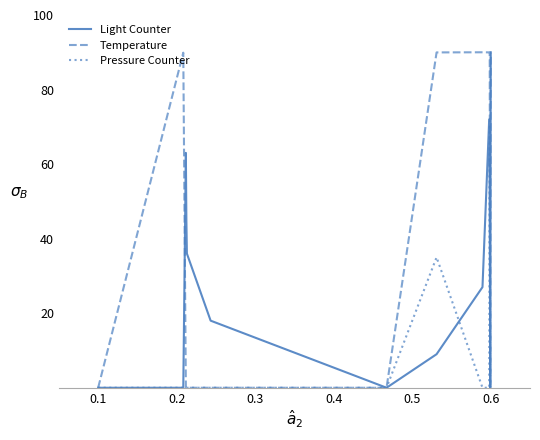

Rank the series by their average value, from lowest to highest.

Pressure Counter, Light Counter, Temperature